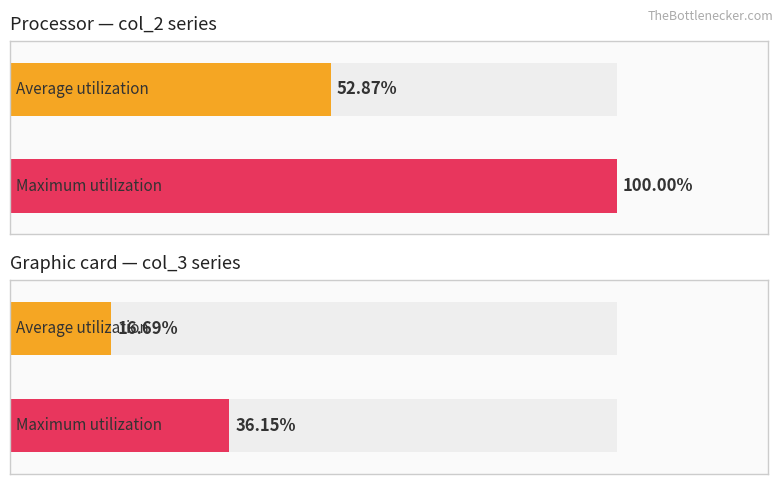

Rank the series by their average value, from lowest to highest.

col_3, col_2